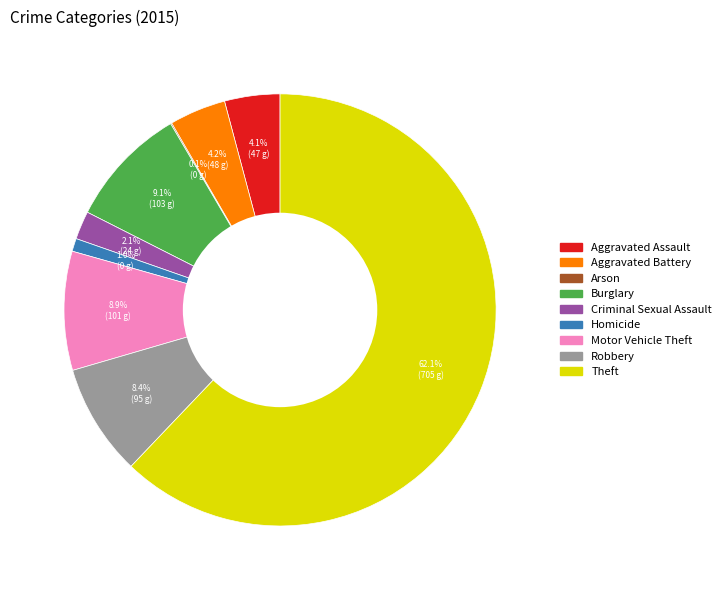

What is the total percentage of Robbery and Aggravated Assault?

12.5%